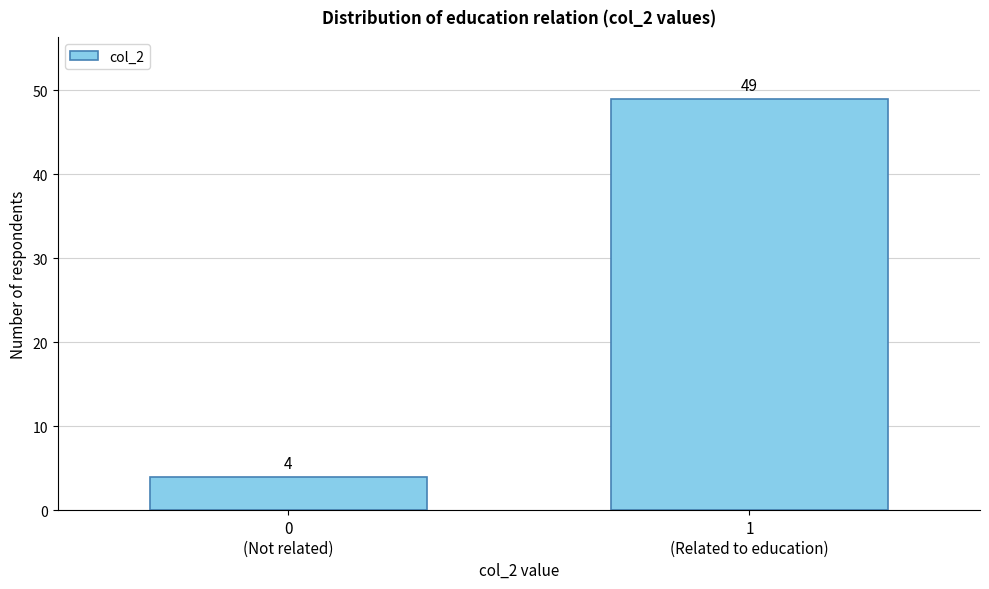

Reading left to right, extract all data points from this chart.

4	49